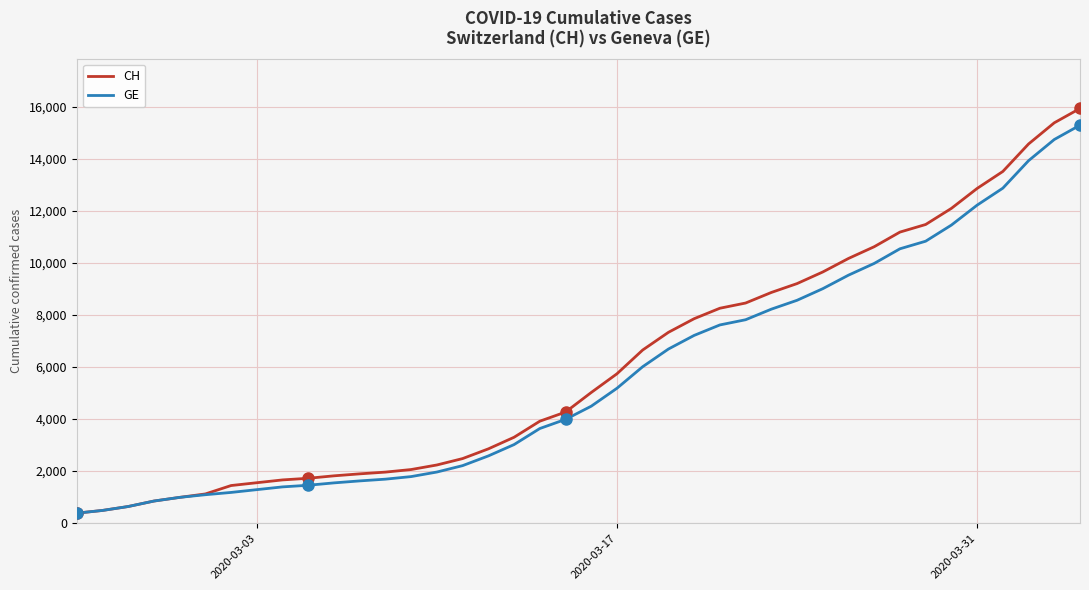

Which series has the largest range (max minus min)?

CH